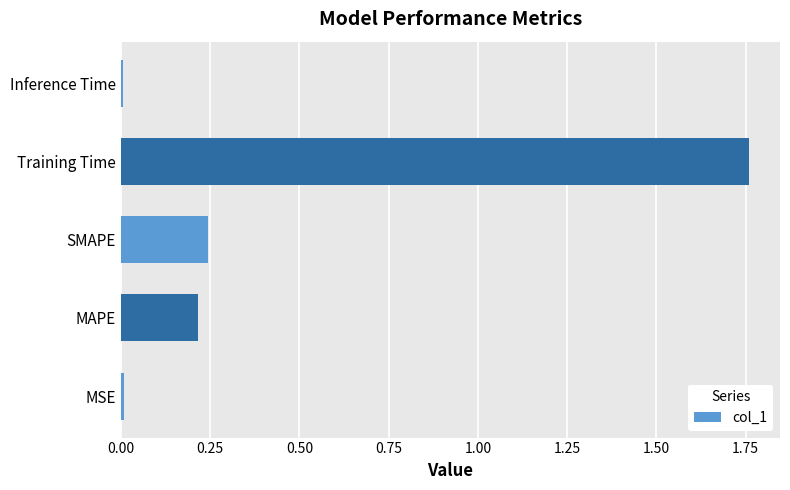

Is it true that the value at MAPE is 0.2?

True